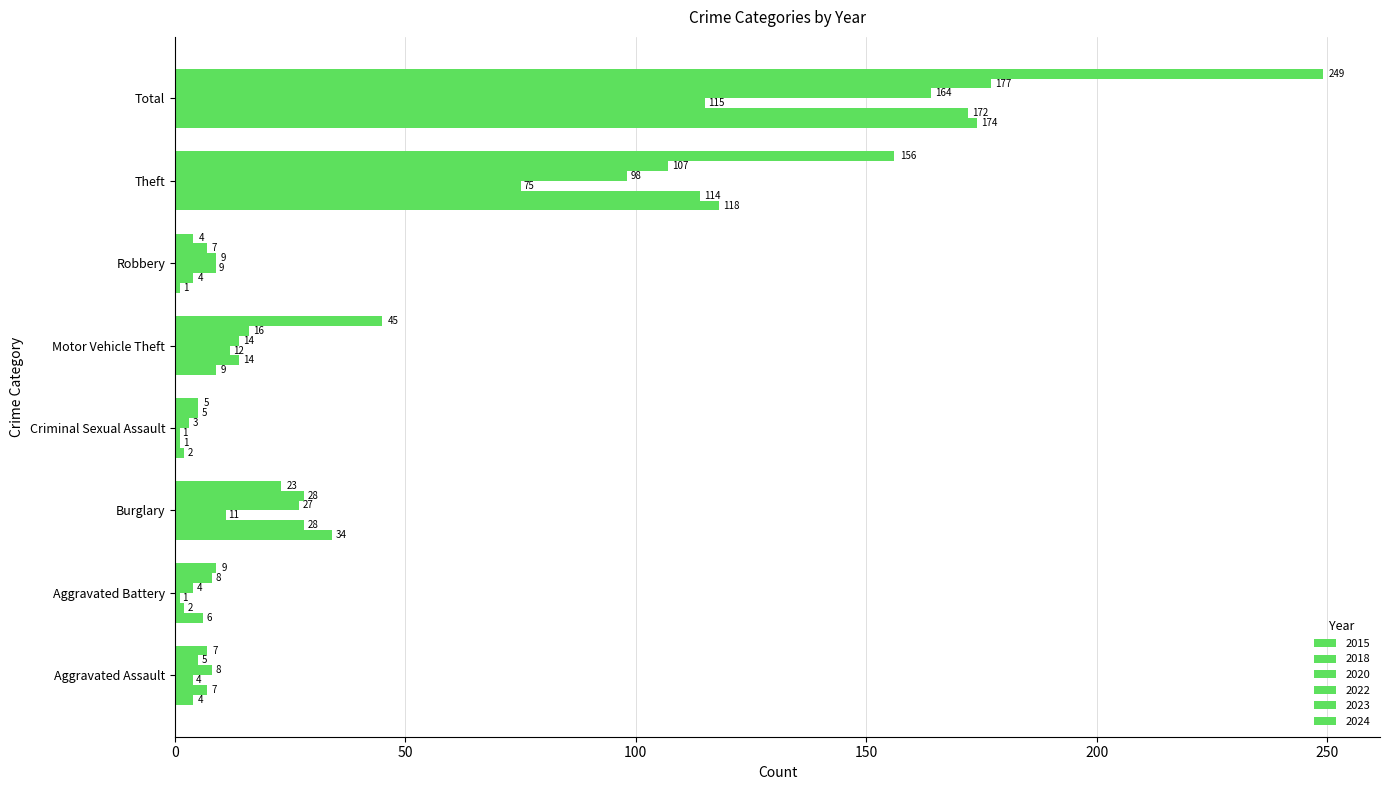

List the labels in order of 2020 value, largest first.

Total, Theft, Motor Vehicle Theft, Burglary, Robbery, Aggravated Assault, Aggravated Battery, Criminal Sexual Assault